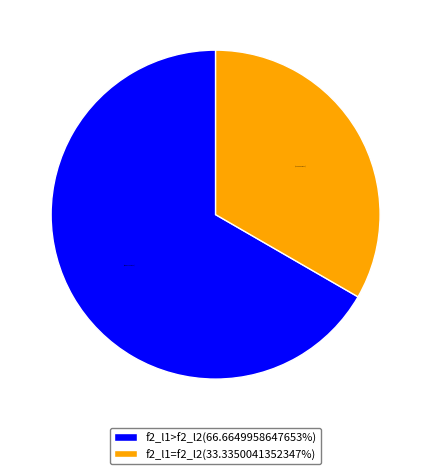

Approximately how many times larger is the value at f2_l1>f2_l2(66.6649958647653%) compared to f2_l1=f2_l2(33.3350041352347%)?

2.0